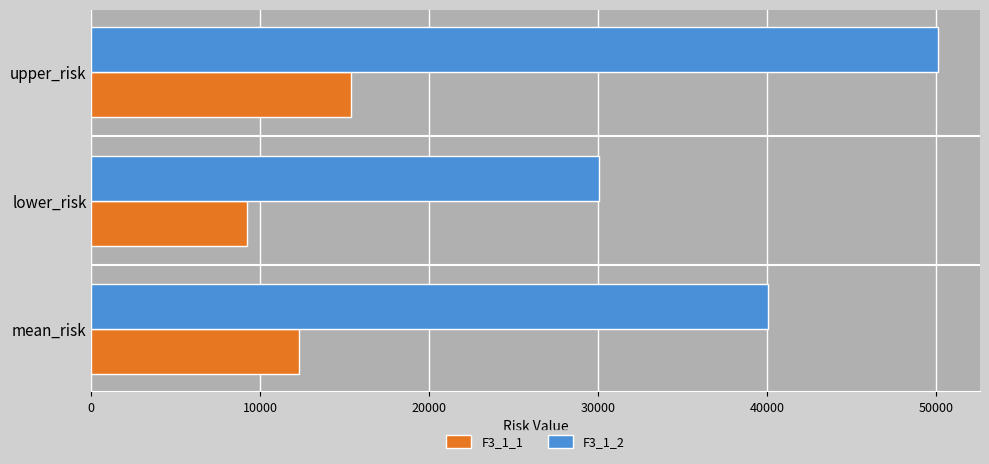

Which category has the highest value in the F3_1_1 series?

upper_risk